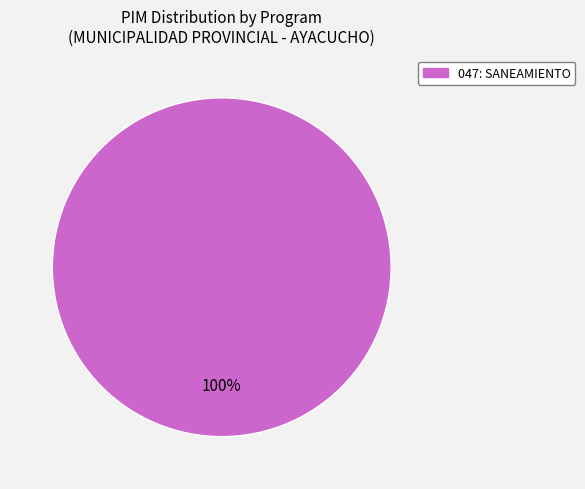

Does any single category account for the majority?

Yes